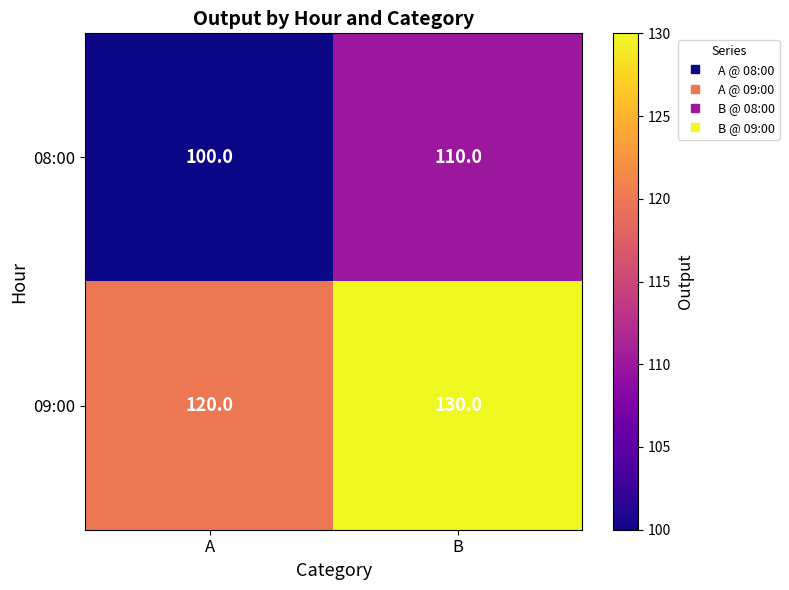

At B, list the series in order from largest to smallest.

09:00, 08:00